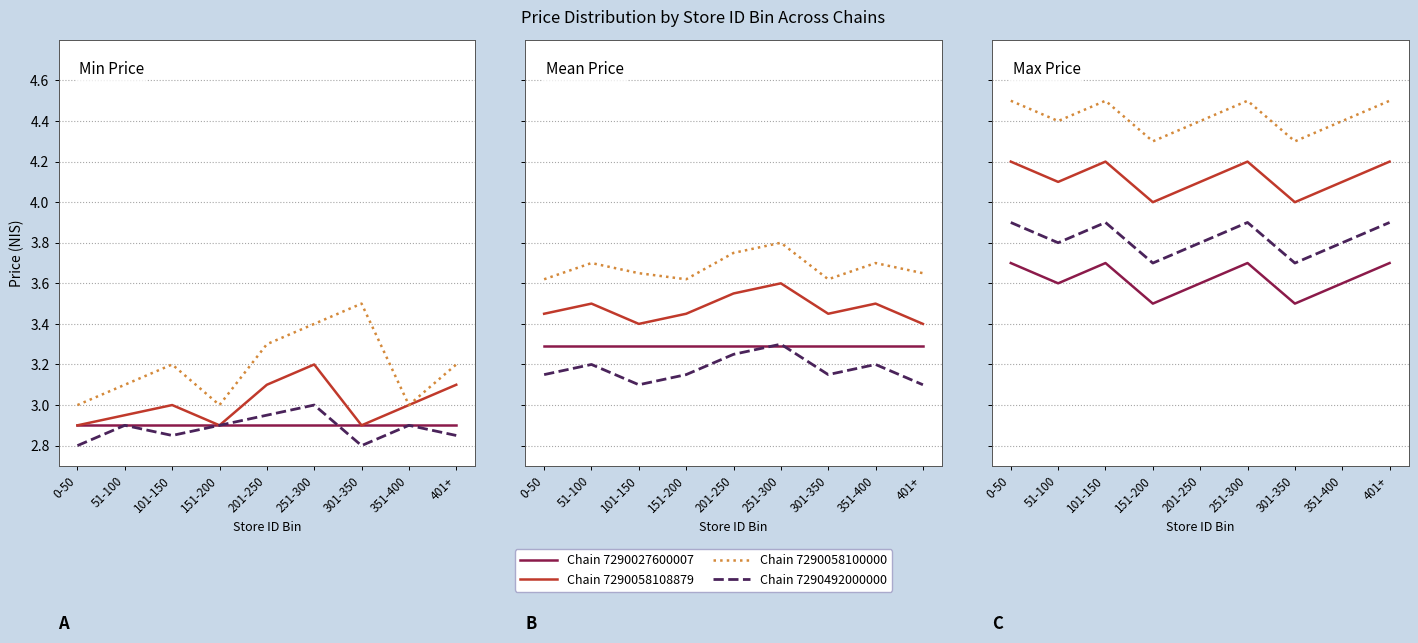

Count the Chain 7290492000000 values in the range 3 to 4.

9